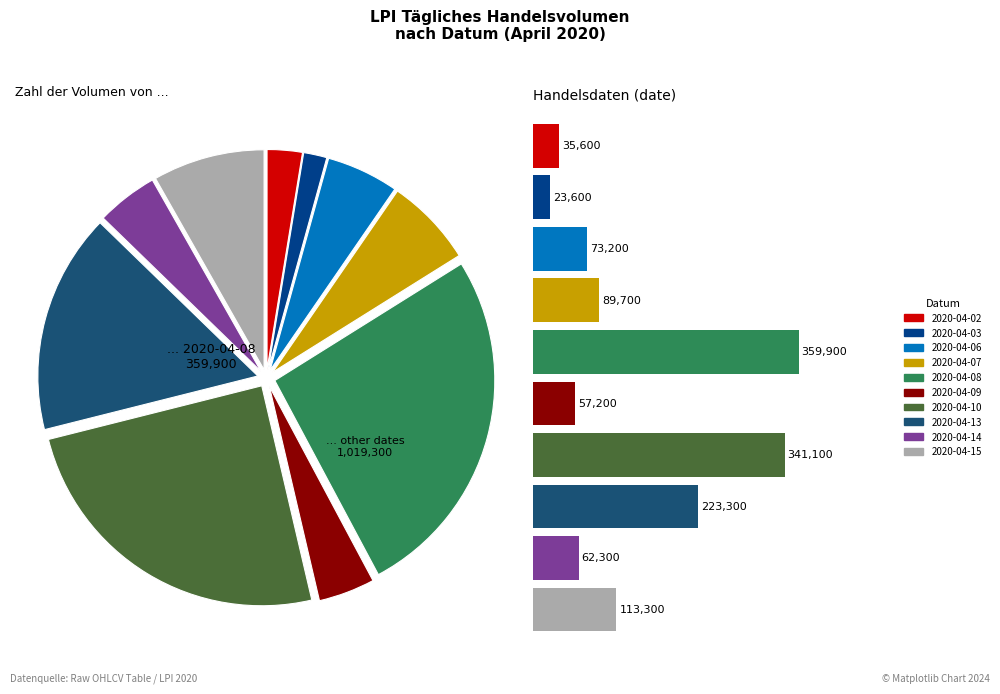

To the nearest percent, what percentage of the pie is 2020-04-09?

4%